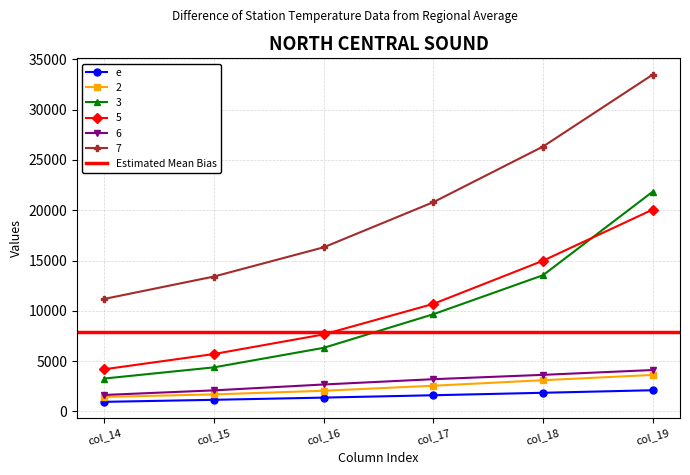

Is the value of 5 at col_19 greater than the value of 3 at col_15?

Yes